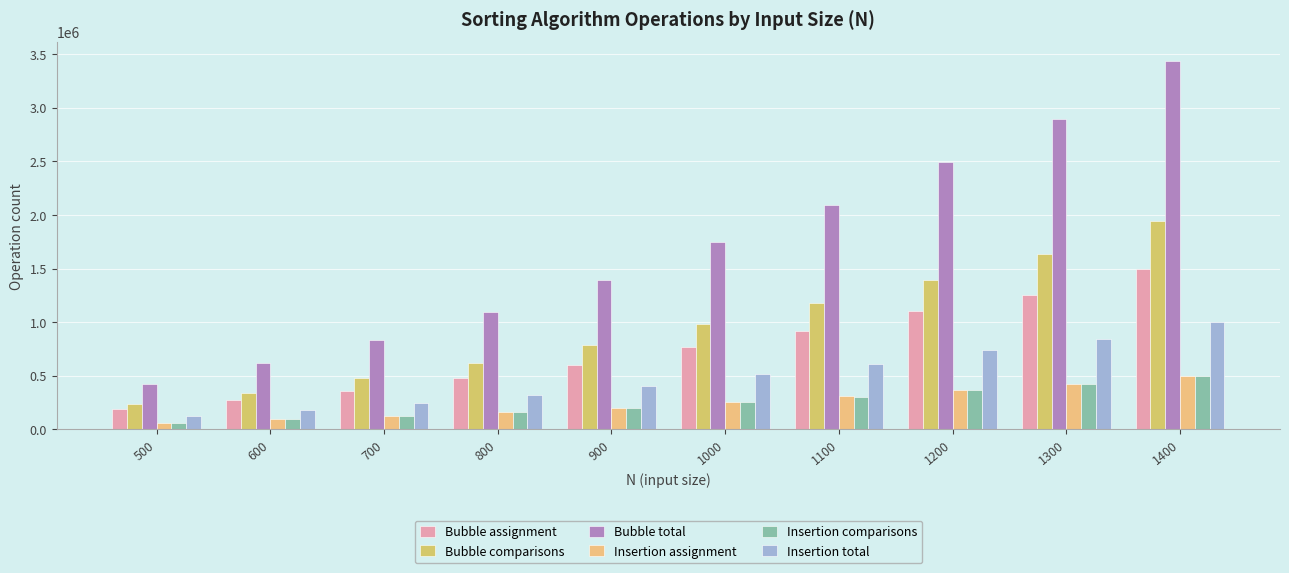

What is the total value across all series at 1200?

6473542